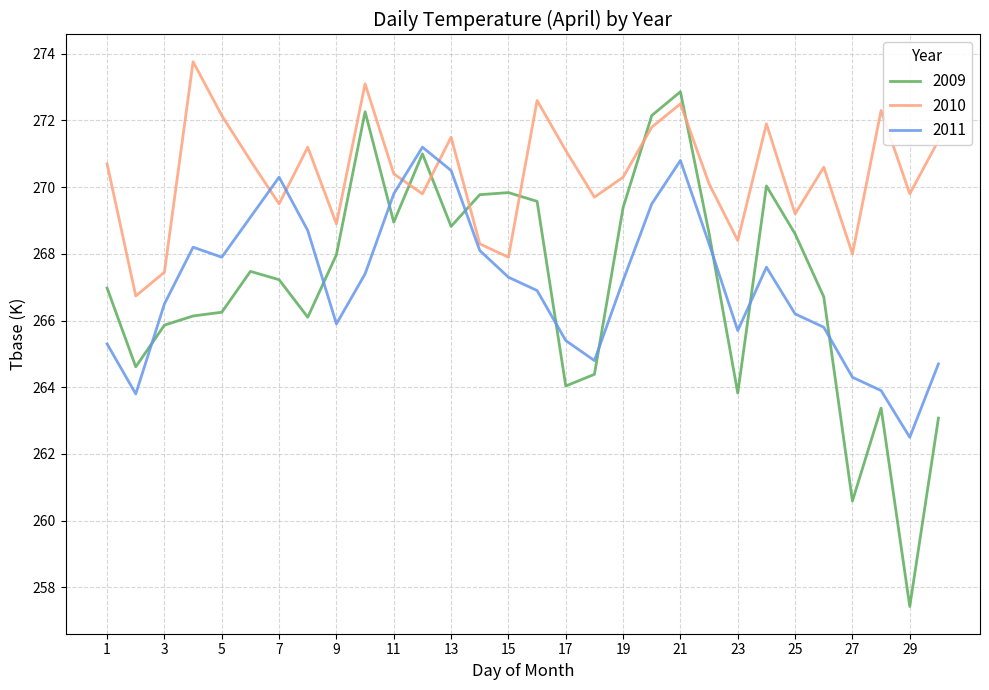

True or false: 2009 has more than 0 points higher than both neighbors.

True